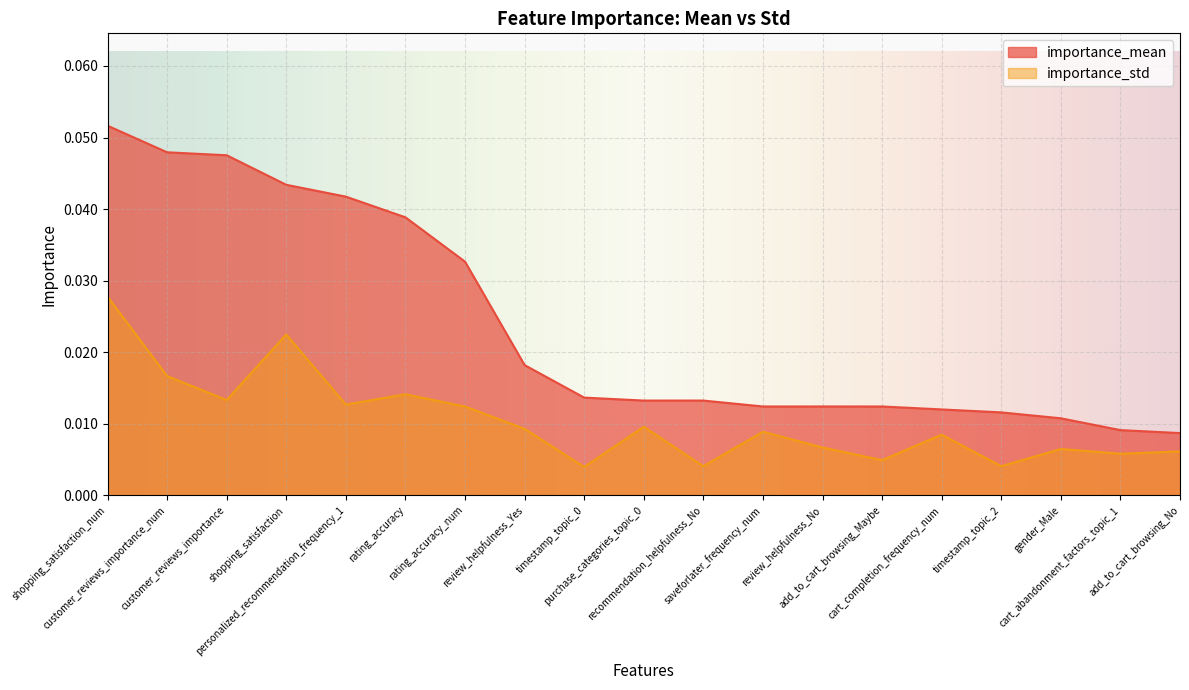

Reading left to right, extract all data points from this chart.

importance_mean: shopping_satisfaction_num=0.1	customer_reviews_importance_num=0.0	customer_reviews_importance=0.0	shopping_satisfaction=0.0	personalized_recommendation_frequency_1=0.0	rating_accuracy=0.0	rating_accuracy_num=0.0	review_helpfulness_Yes=0.0	timestamp_topic_0=0.0	purchase_categories_topic_0=0.0	recommendation_helpfulness_No=0.0	saveforlater_frequency_num=0.0	review_helpfulness_No=0.0	add_to_cart_browsing_Maybe=0.0	cart_completion_frequency_num=0.0	timestamp_topic_2=0.0	gender_Male=0.0	cart_abandonment_factors_topic_1=0.0	add_to_cart_browsing_No=0.0
importance_std: shopping_satisfaction_num=0.0	customer_reviews_importance_num=0.0	customer_reviews_importance=0.0	shopping_satisfaction=0.0	personalized_recommendation_frequency_1=0.0	rating_accuracy=0.0	rating_accuracy_num=0.0	review_helpfulness_Yes=0.0	timestamp_topic_0=0.0	purchase_categories_topic_0=0.0	recommendation_helpfulness_No=0.0	saveforlater_frequency_num=0.0	review_helpfulness_No=0.0	add_to_cart_browsing_Maybe=0.0	cart_completion_frequency_num=0.0	timestamp_topic_2=0.0	gender_Male=0.0	cart_abandonment_factors_topic_1=0.0	add_to_cart_browsing_No=0.0